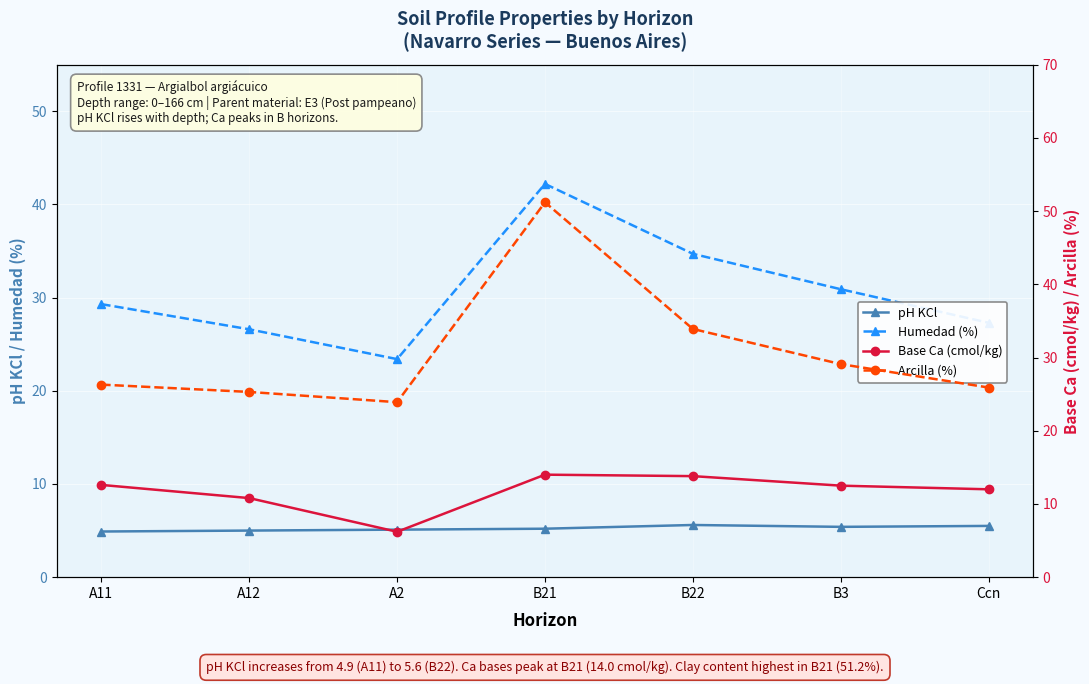

What is the sum of the Humedad (%) values at A2 and A12?

50.0